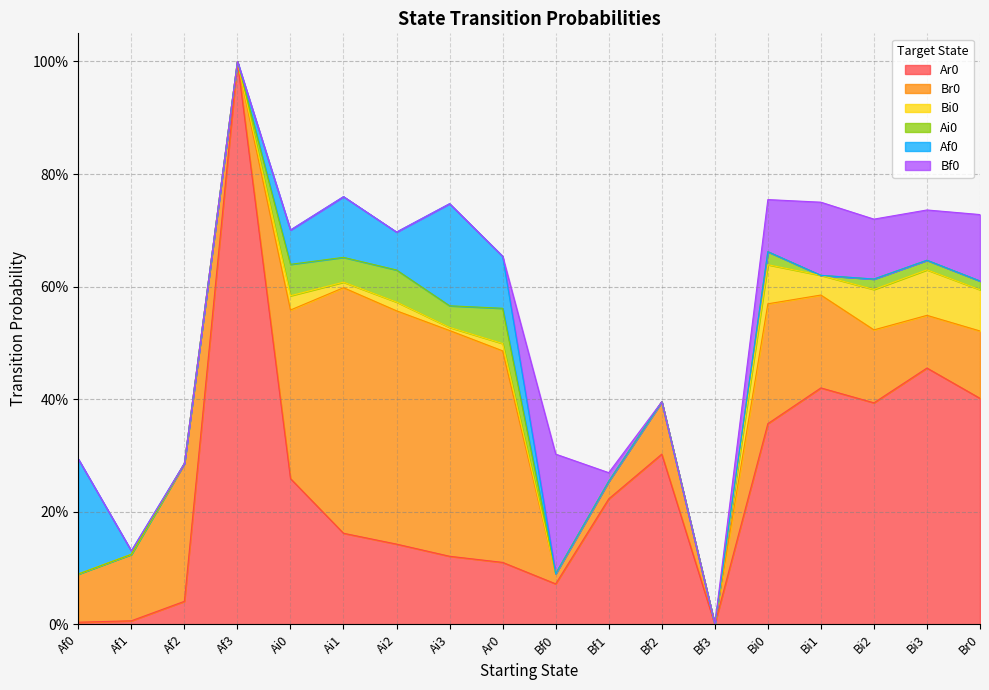

What is the label of the 2nd point from the left?

Af1